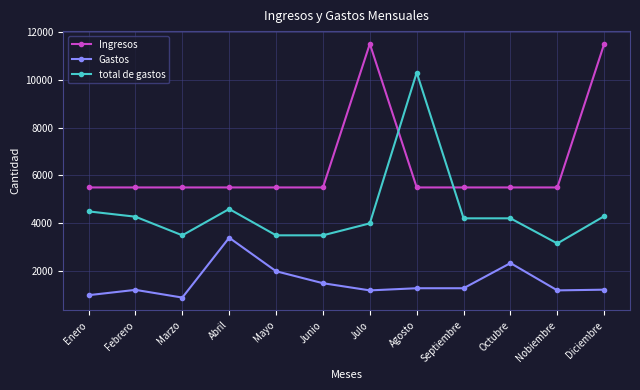

Rank the series by their average value, from lowest to highest.

Gastos, total de gastos, Ingresos